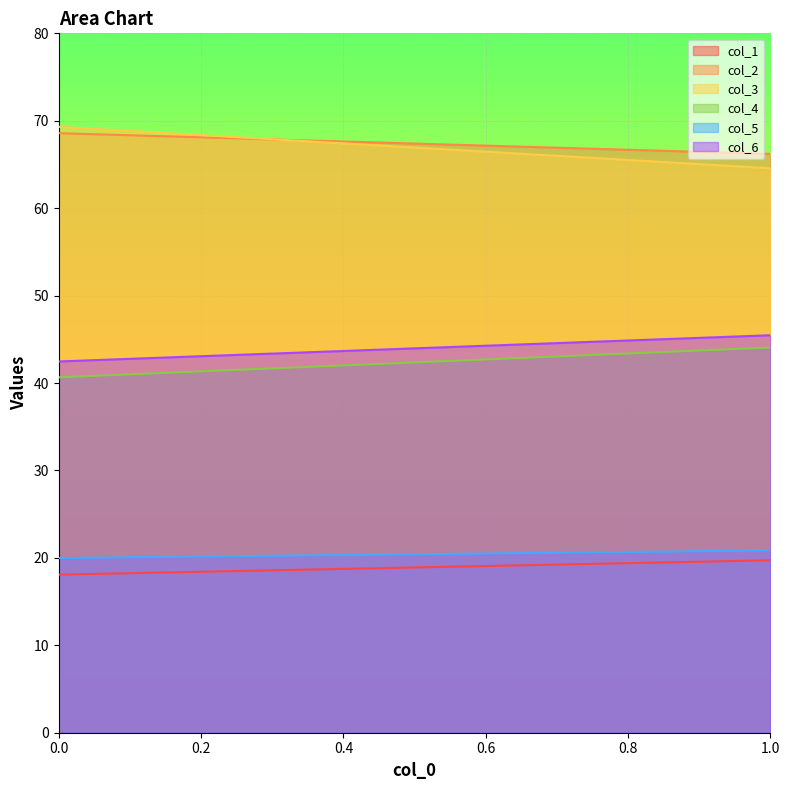

The col_1 series shows 29.5 at 1. True or false?

False